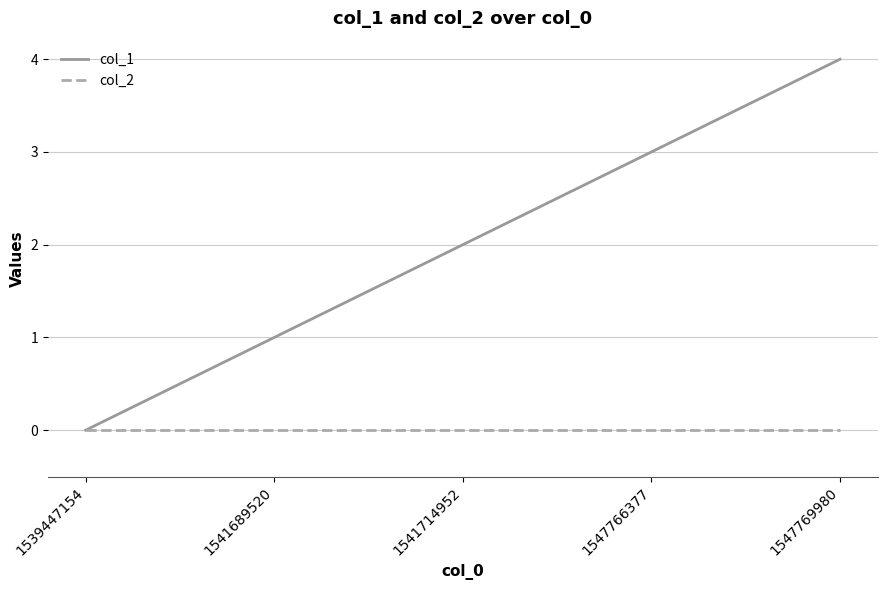

Count the col_1 values in the range 1 to 3.

3